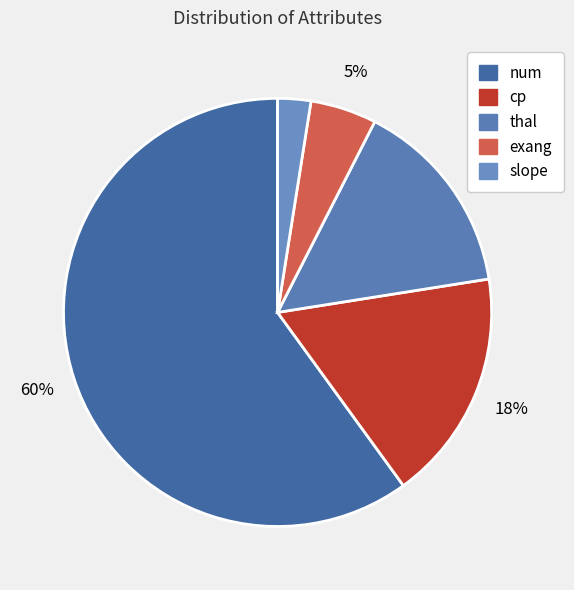

How many slices are in this pie chart?

5